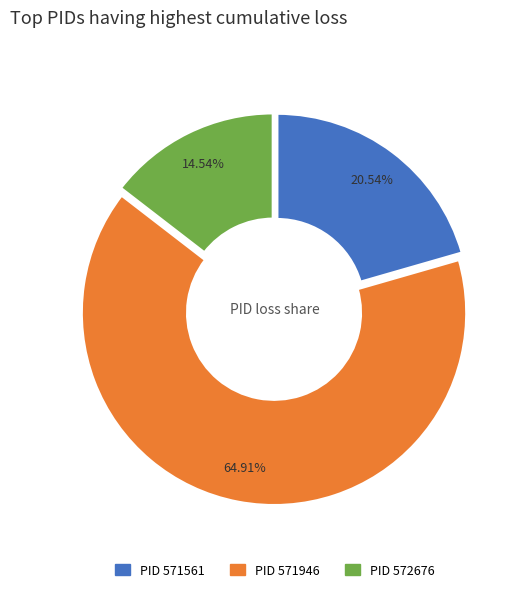

Rank the categories by value from highest to lowest.

PID 571946, PID 571561, PID 572676